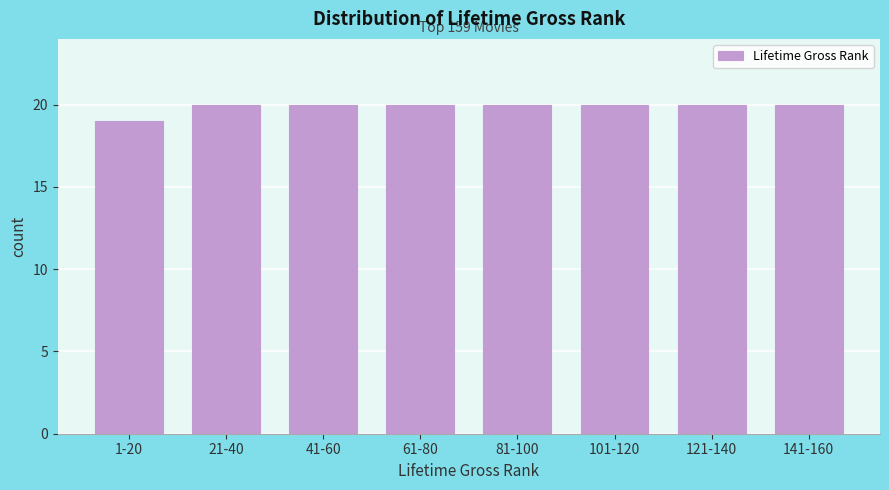

Reading right to left, list all the values displayed in this chart.

20	20	20	20	20	20	20	19